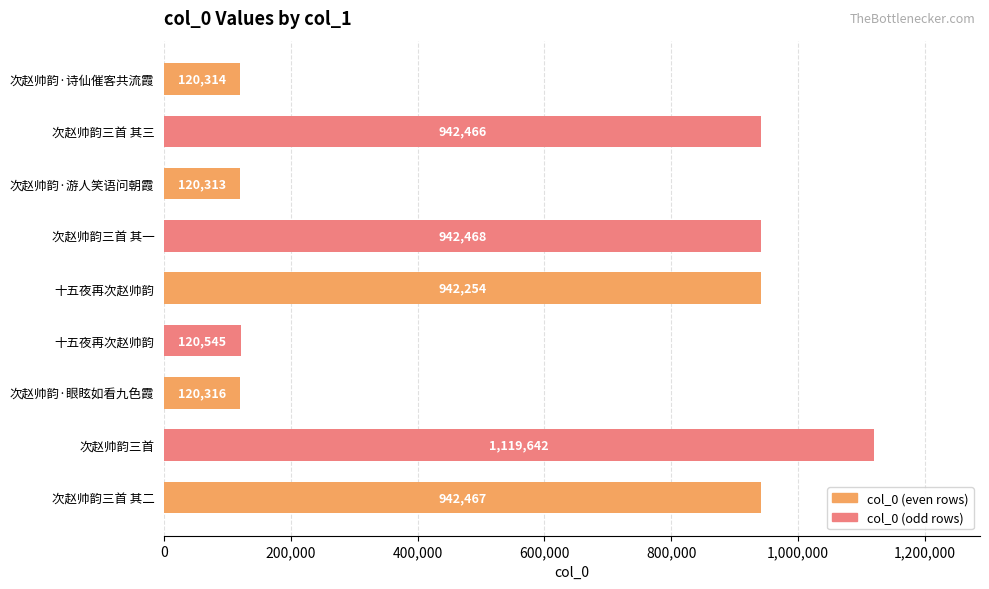

How many distinct data groups are displayed?

1